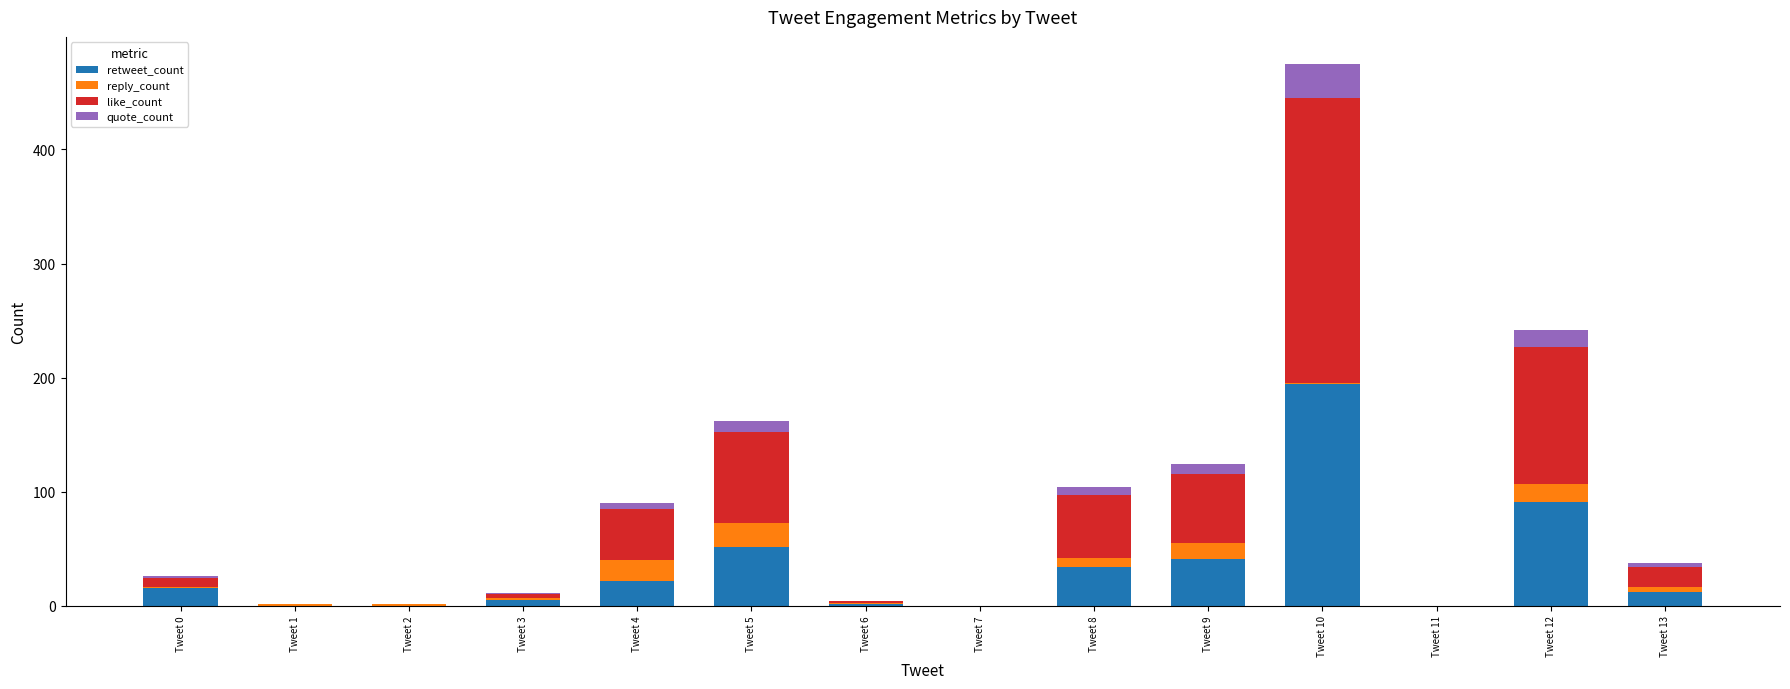

What is the sum of all retweet_count values?

466